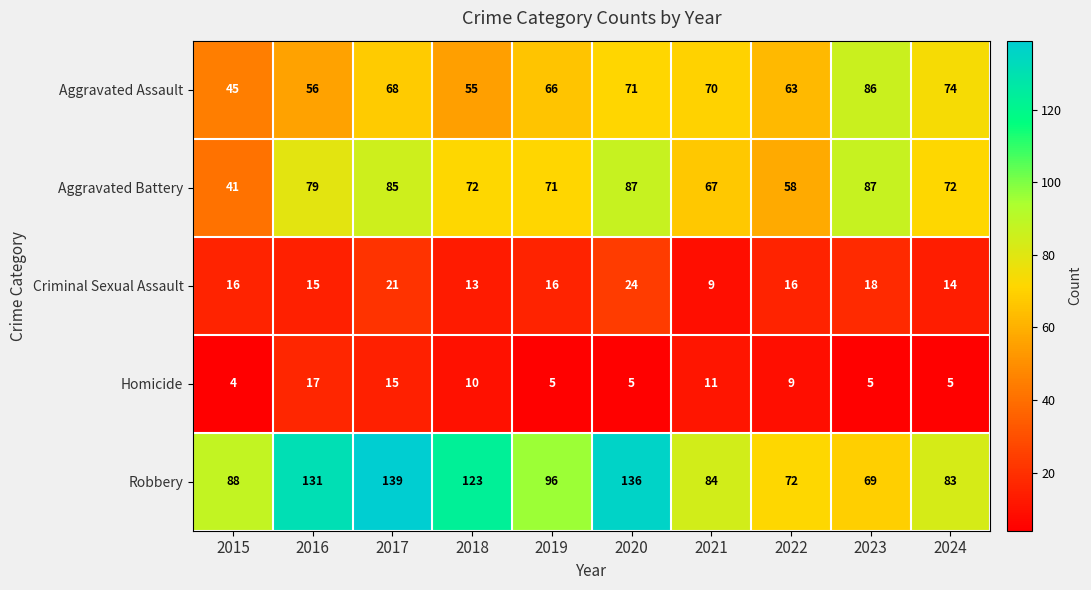

What is the average value of the Aggravated Battery series?

72